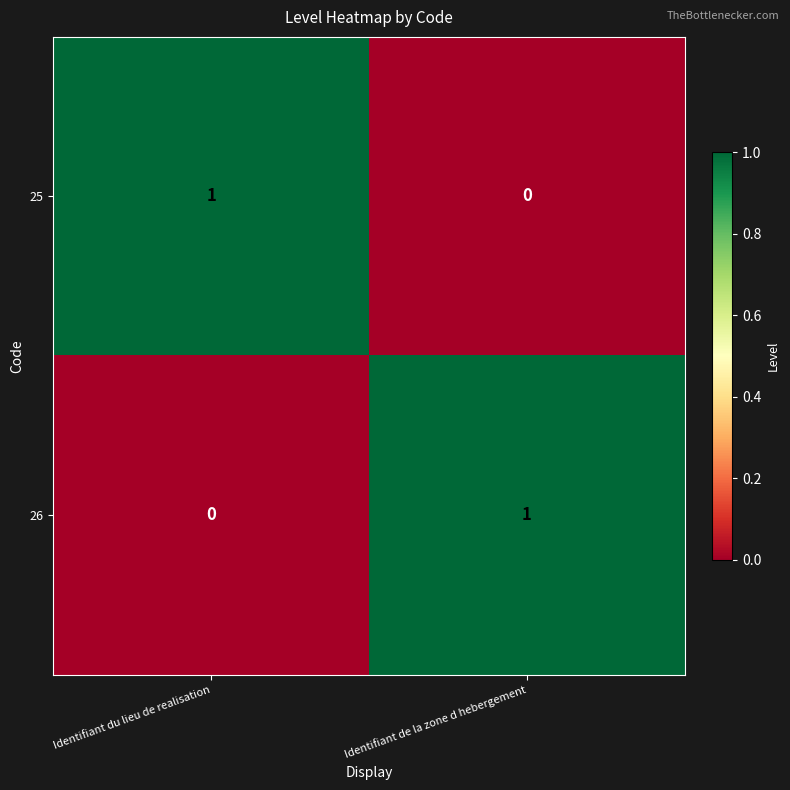

Which category has the highest value in the 26 series?

Identifiant de la zone d hebergement